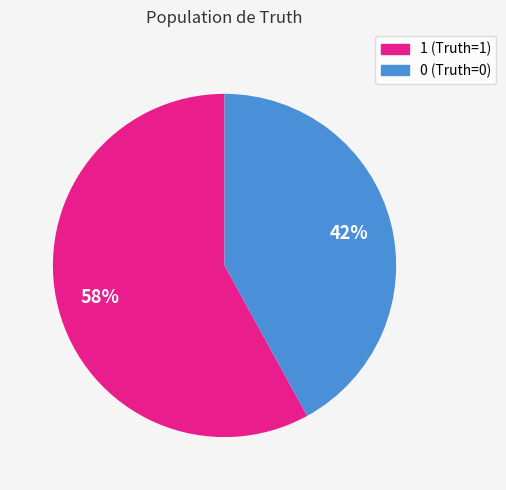

The 1 slice represents 47% of the pie. True or false?

False